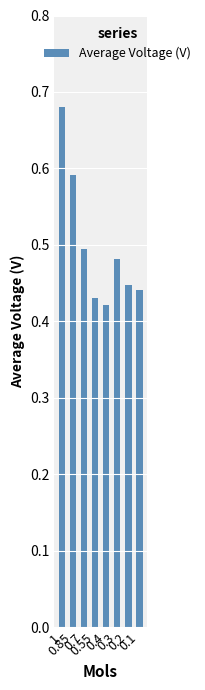

What is the sum of all values?

4.0